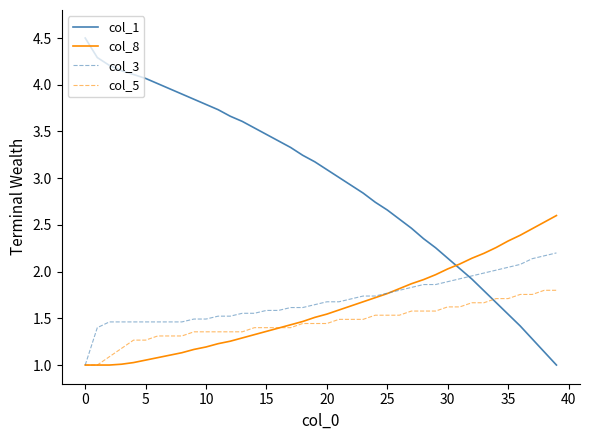

What is the lowest value of the col_1 series?

1.0